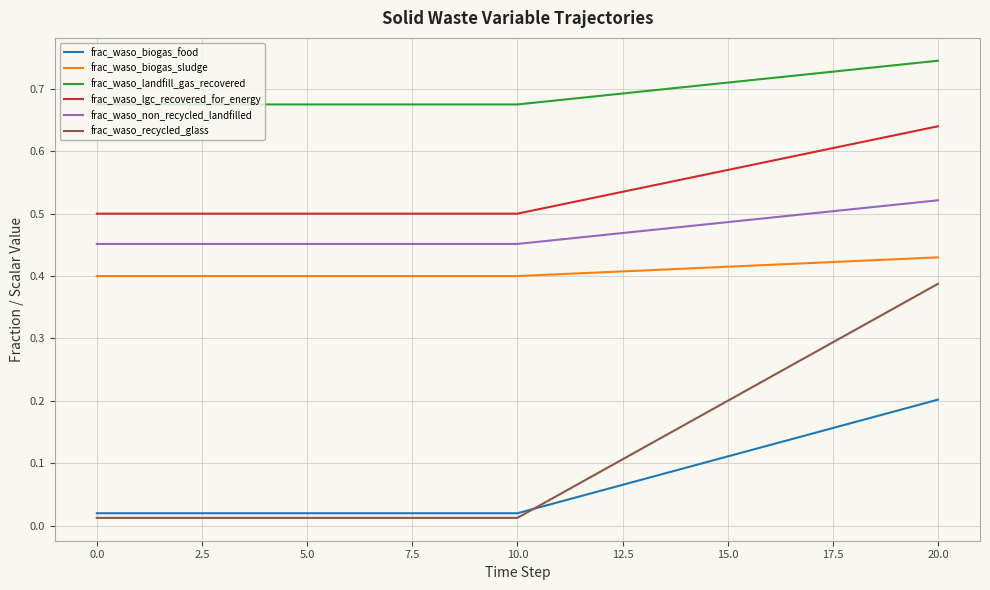

Which series has the widest spread of values?

frac_waso_recycled_glass